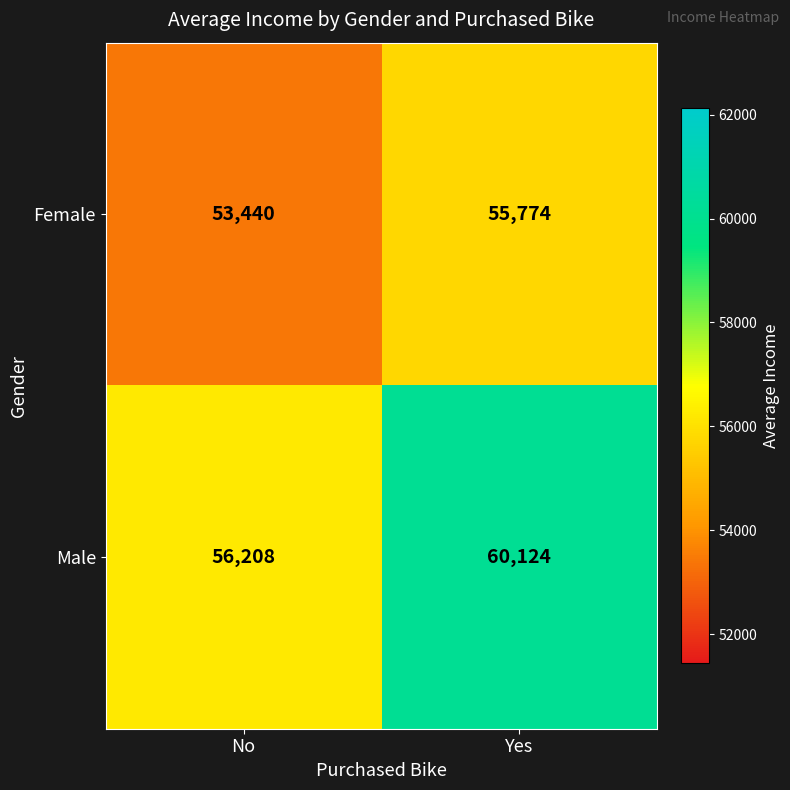

What is the average value of the Female series?

54607